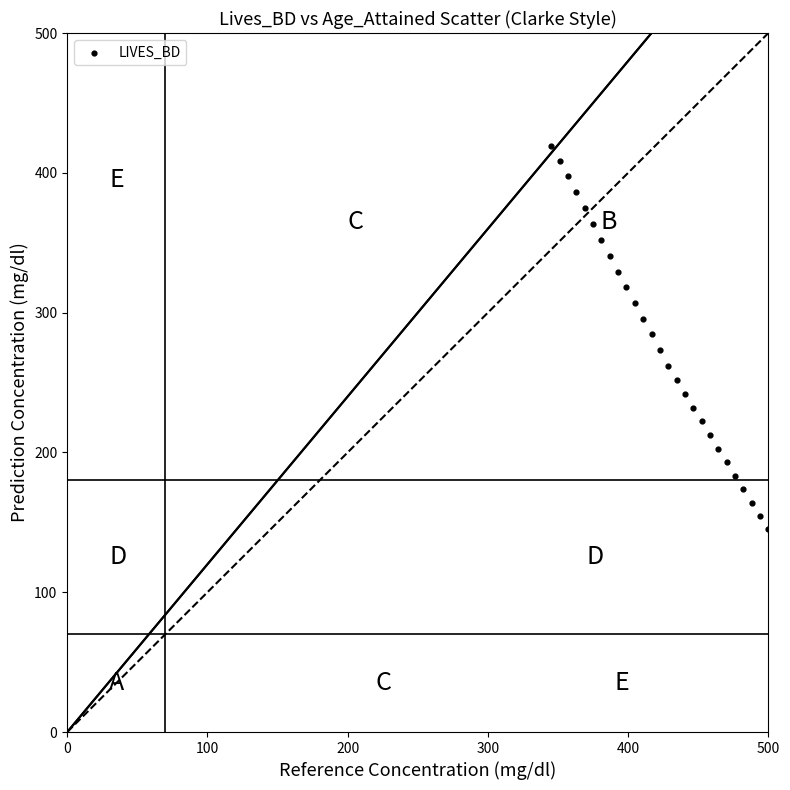

What is the range of Y values (max minus min)?

274.4